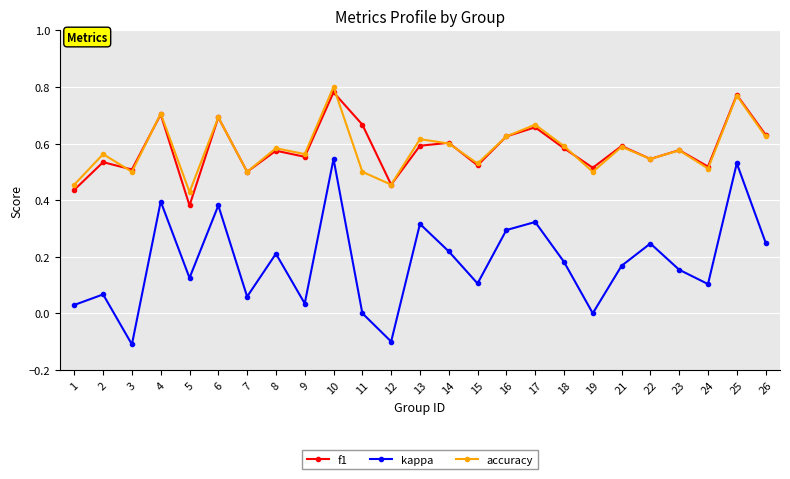

True or false: kappa and f1 intersect in this chart.

False